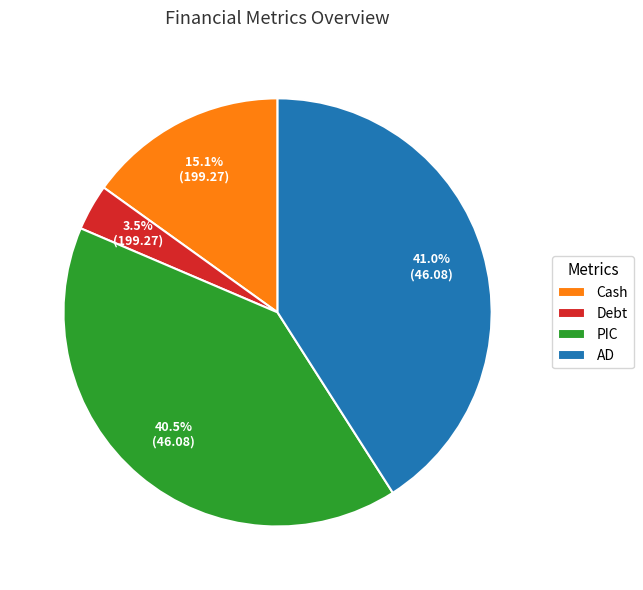

What is the smallest slice in the pie chart?

Debt